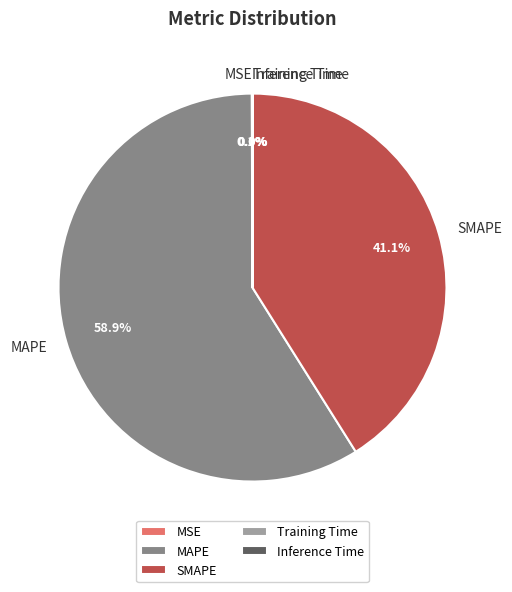

Do MAPE and SMAPE together represent more than half of the pie?

Yes